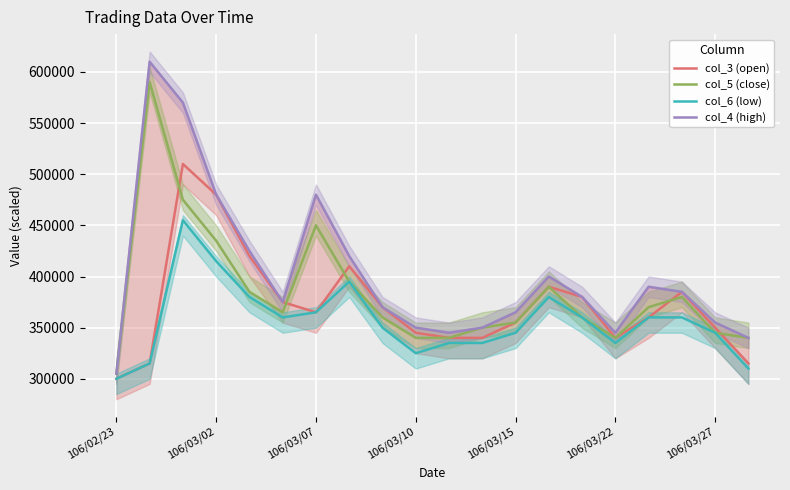

List the series in order of their peak value, highest first.

col_4 (high), col_5 (close), col_3 (open), col_6 (low)